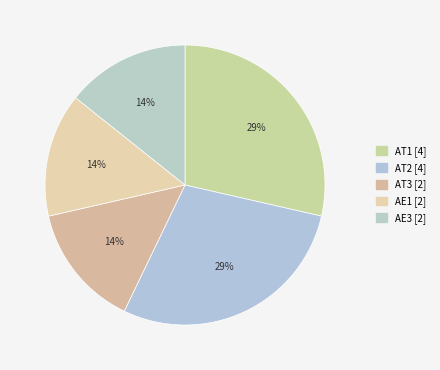

To the nearest percent, what portion does AT3 represent?

14%